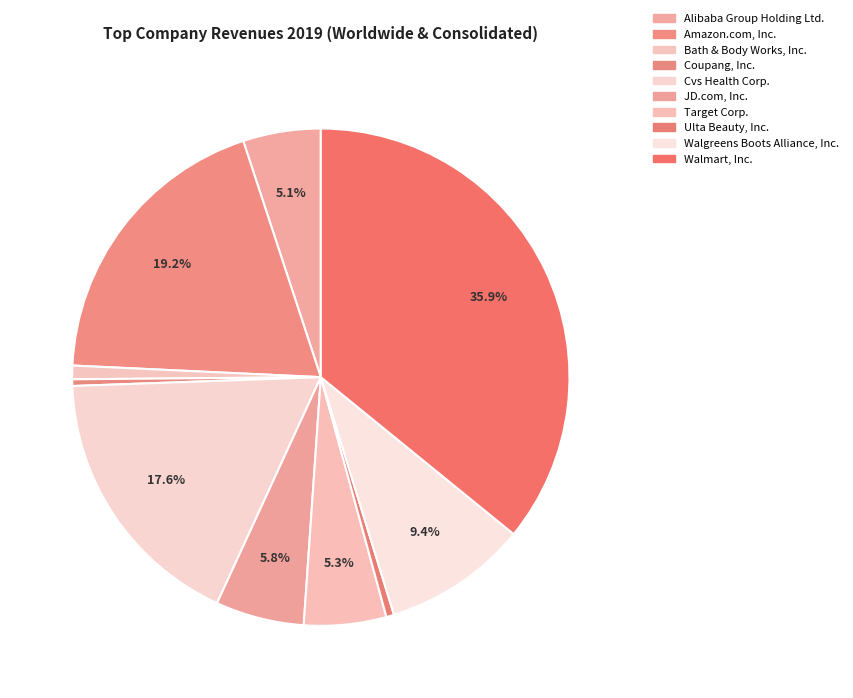

Count the number of slices in the pie.

10